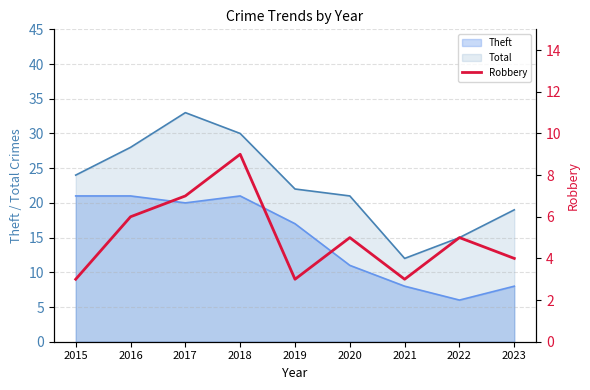

What is the difference between the second highest and second lowest values?

4